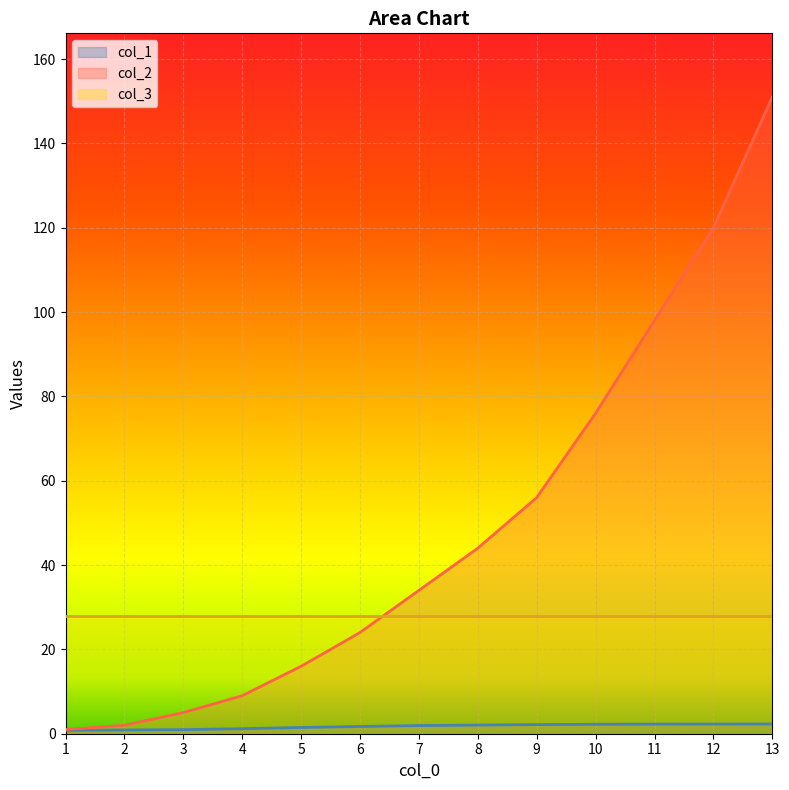

Which has a higher value, 3 or 1?

3